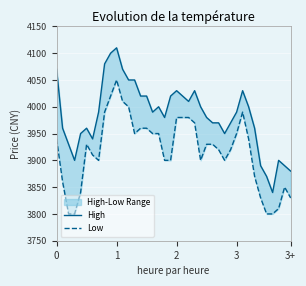

Which series has the largest range (max minus min)?

High